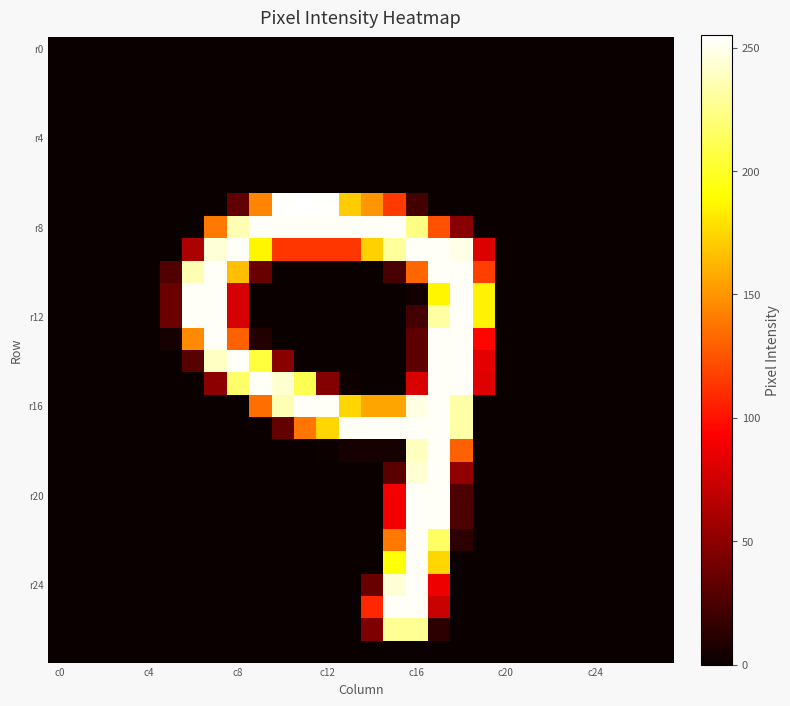

At which category is the sum across all series the highest?

17